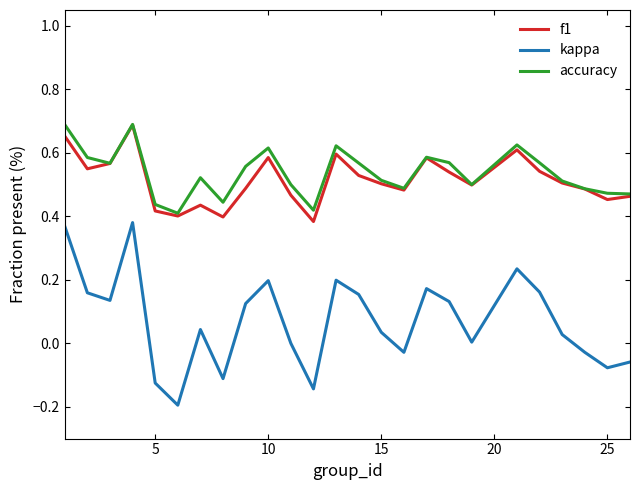

Which series has the largest range (max minus min)?

kappa